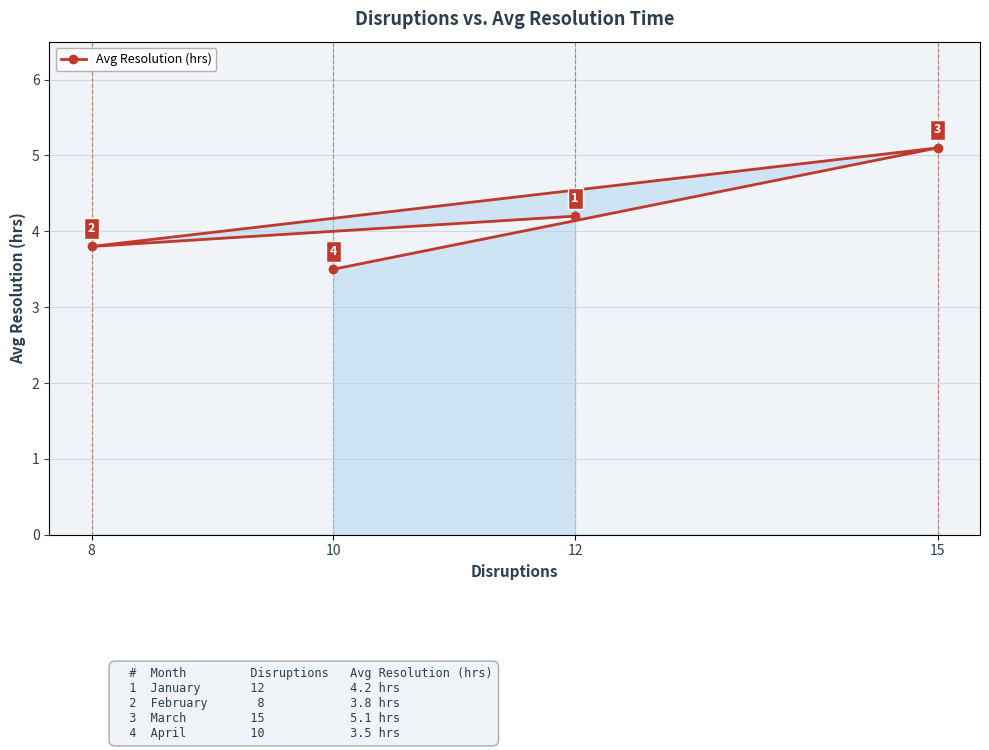

How many interior local peaks (higher than both neighbors) does the data have?

1